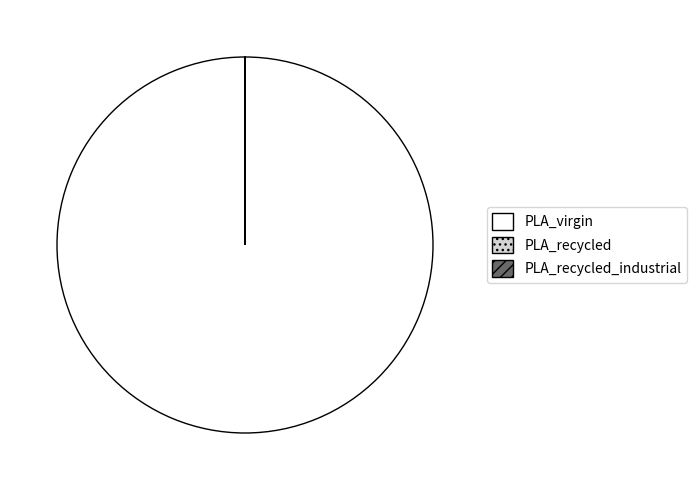

Is it true that PLA_virgin is 100% of the pie?

True